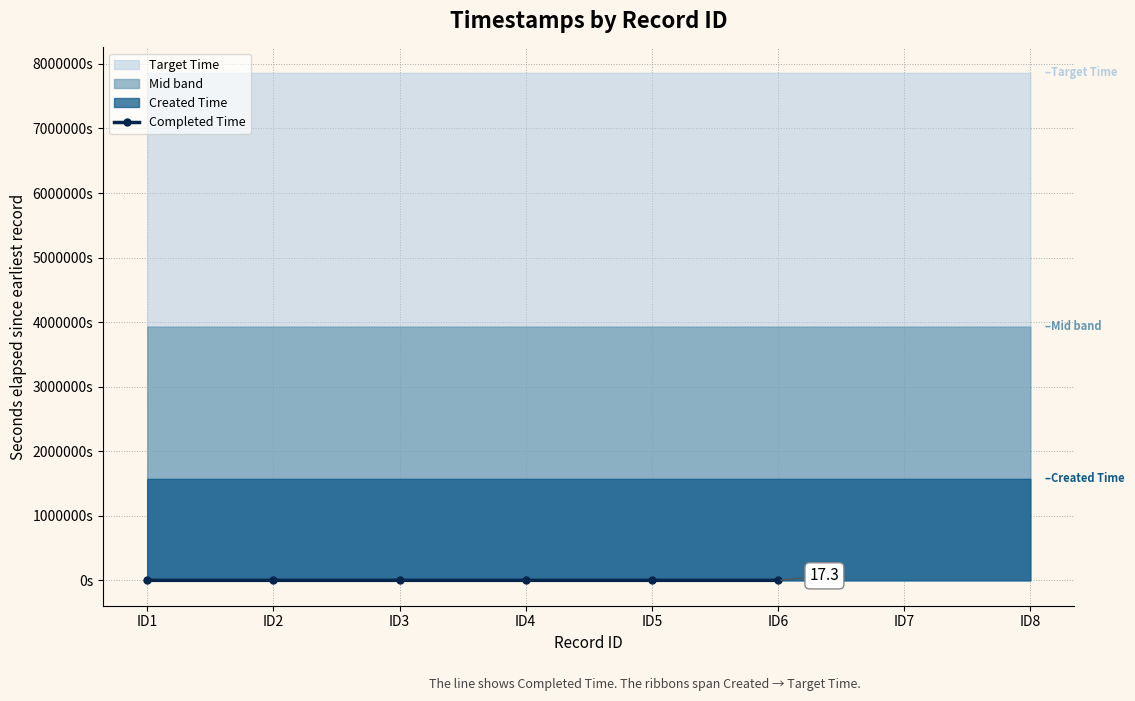

True or false: there are more than 1 points higher than both neighbors.

False